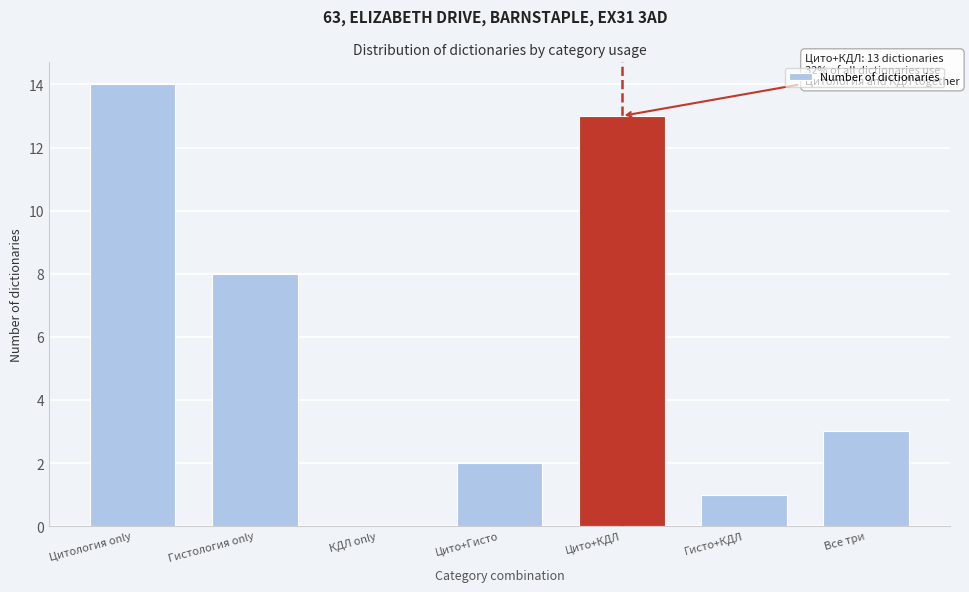

Reading left to right, what are all the values shown in this chart?

Цитология only=14	Гистология only=8	КДЛ only=0	Цито+Гисто=2	Цито+КДЛ=13	Гисто+КДЛ=1	Все три=3